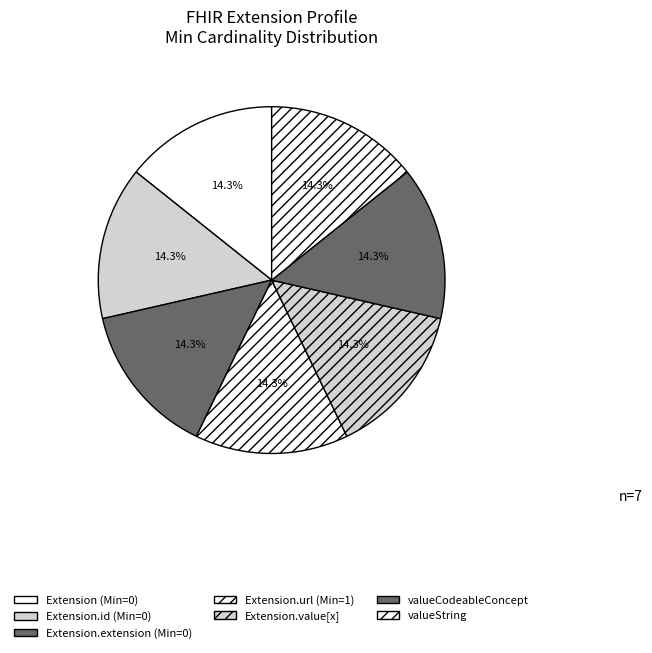

To the nearest percent, what is the average slice percentage?

14%